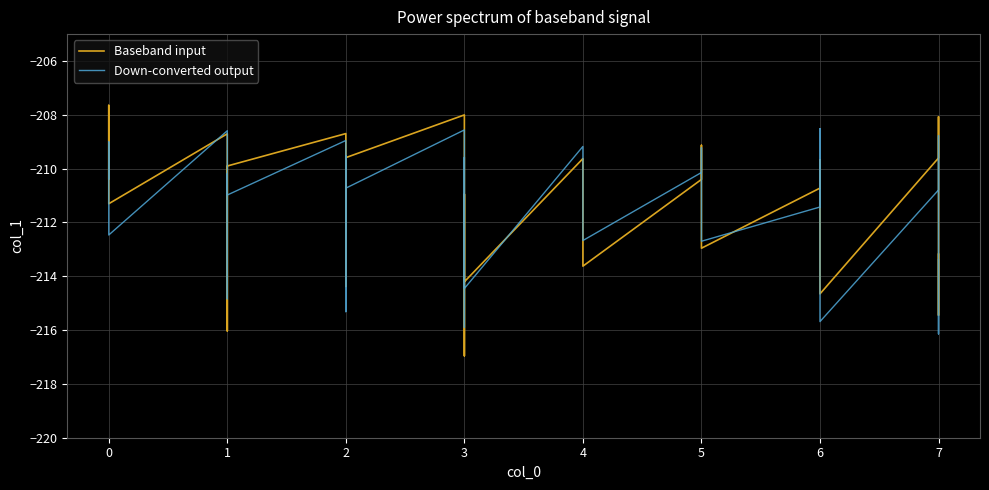

At which label is Down-converted output closest to -212?

1